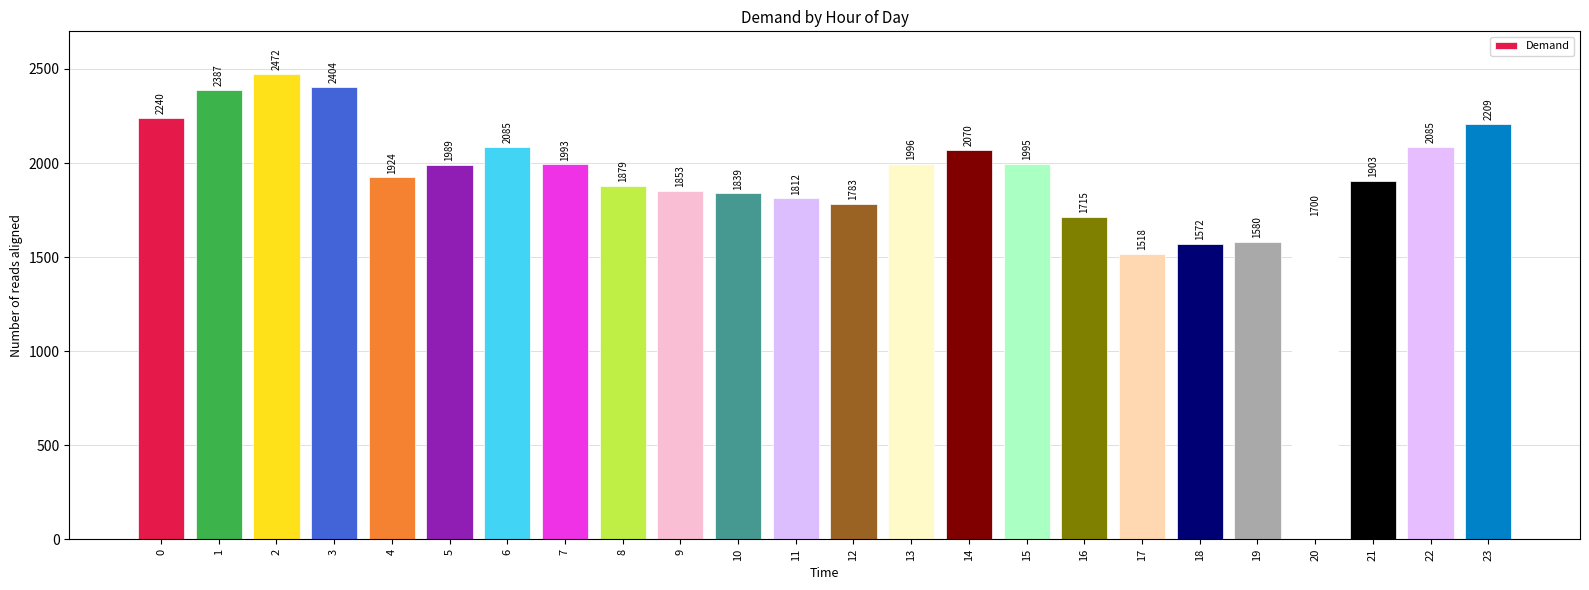

Which category has the highest value across all series?

2